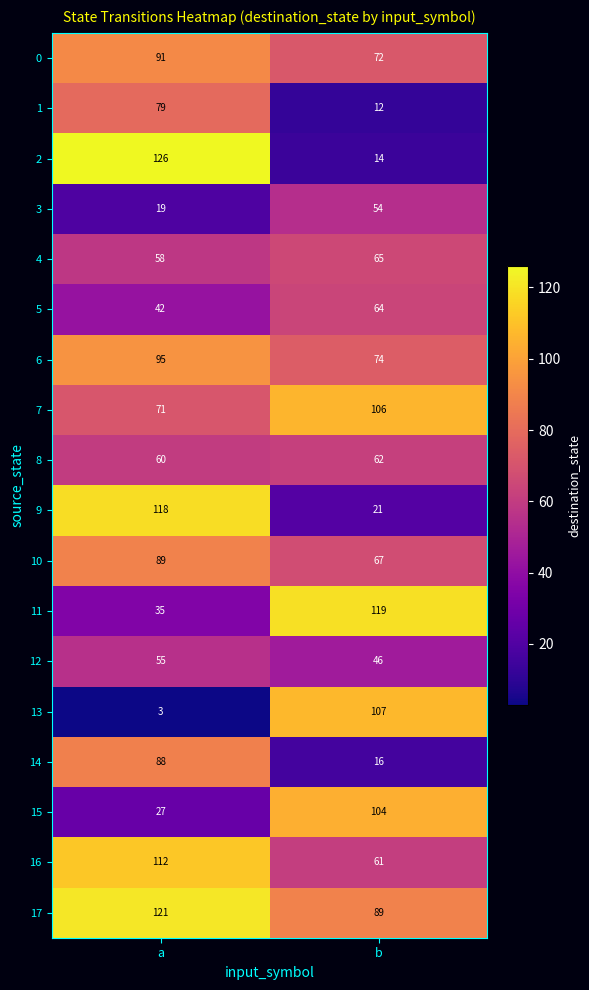

The value of 14 at b is 24. True or false?

False